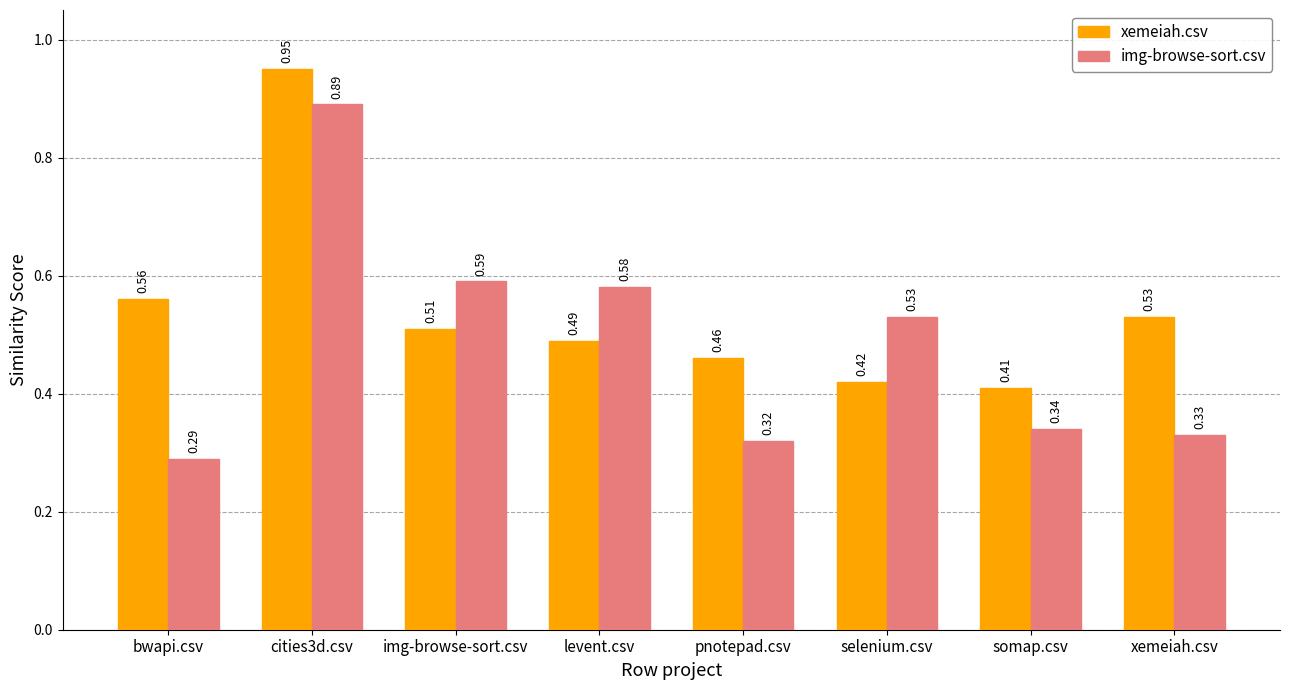

At which label is xemeiah.csv closest to 0?

somap.csv